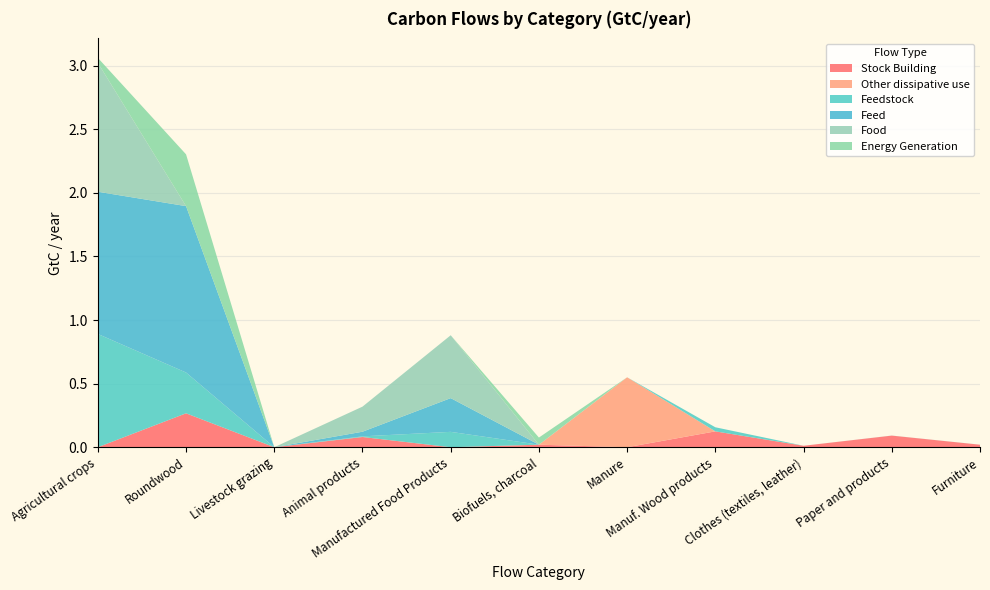

Reading left to right, what are all the values shown in this chart?

Stock Building: Agricultural crops=0.0	Roundwood=0.3	Livestock grazing=0.0	Animal products=0.1	Manufactured Food Products=0.0	Biofuels, charcoal=0.0	Manure=0.0	Manuf. Wood products=0.1	Clothes (textiles, leather)=0.0	Paper and products=0.1	Furniture=0.0
Other dissipative use: Agricultural crops=0.0	Roundwood=0.0	Livestock grazing=0.0	Animal products=0.0	Manufactured Food Products=0.0	Biofuels, charcoal=0.0	Manure=0.5	Manuf. Wood products=0.0	Clothes (textiles, leather)=0.0	Paper and products=0.0	Furniture=0.0
Feedstock: Agricultural crops=0.9	Roundwood=0.3	Livestock grazing=0.0	Animal products=0.0	Manufactured Food Products=0.1	Biofuels, charcoal=0.0	Manure=0.0	Manuf. Wood products=0.0	Clothes (textiles, leather)=0.0	Paper and products=0.0	Furniture=0.0
Feed: Agricultural crops=1.1	Roundwood=1.3	Livestock grazing=0.0	Animal products=0.0	Manufactured Food Products=0.3	Biofuels, charcoal=0.0	Manure=0.0	Manuf. Wood products=0.0	Clothes (textiles, leather)=0.0	Paper and products=0.0	Furniture=0.0
Food: Agricultural crops=1.0	Roundwood=0.0	Livestock grazing=0.0	Animal products=0.2	Manufactured Food Products=0.5	Biofuels, charcoal=0.0	Manure=0.0	Manuf. Wood products=0.0	Clothes (textiles, leather)=0.0	Paper and products=0.0	Furniture=0.0
Energy Generation: Agricultural crops=0.0	Roundwood=0.4	Livestock grazing=0.0	Animal products=0.0	Manufactured Food Products=0.0	Biofuels, charcoal=0.1	Manure=0.0	Manuf. Wood products=0.0	Clothes (textiles, leather)=0.0	Paper and products=0.0	Furniture=0.0